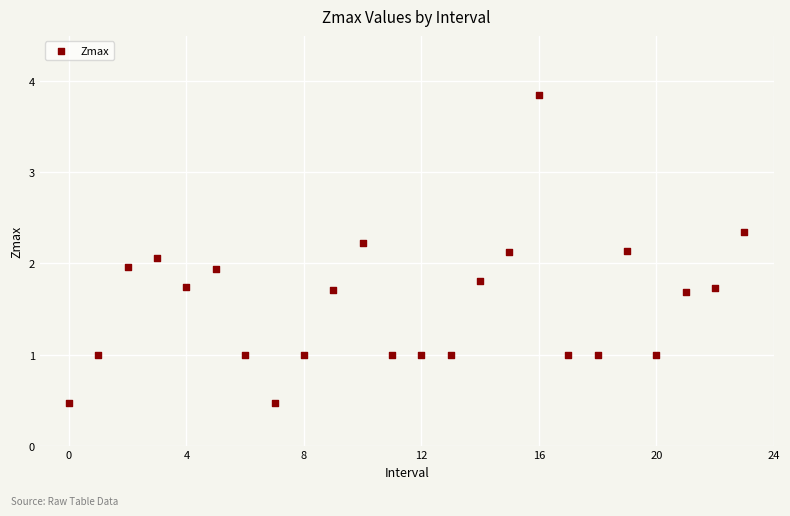

What is the range of Y values (max minus min)?

3.4